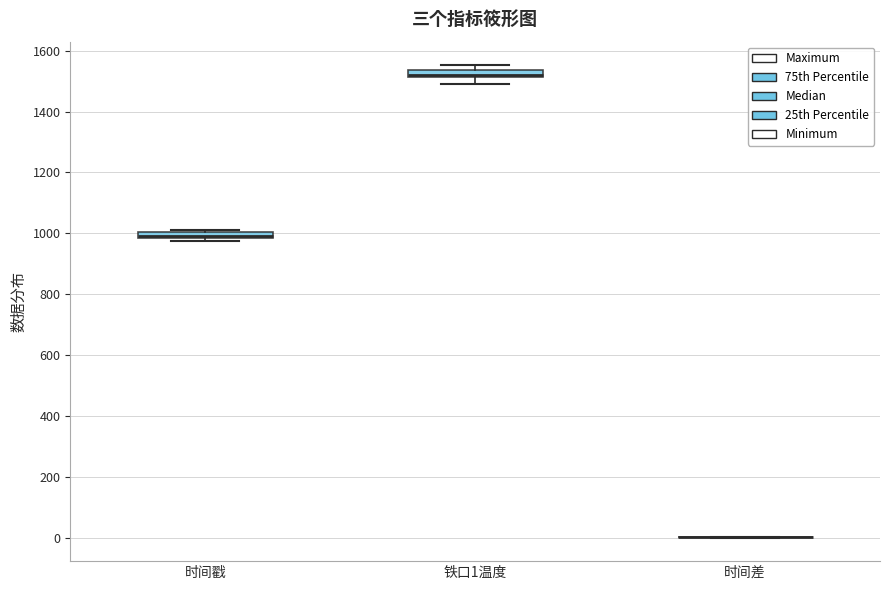

Where is the upper edge of the box for 铁口1温度 on the y-axis? The values are not printed on the chart, so give them approximately, as read against the axis.

1540